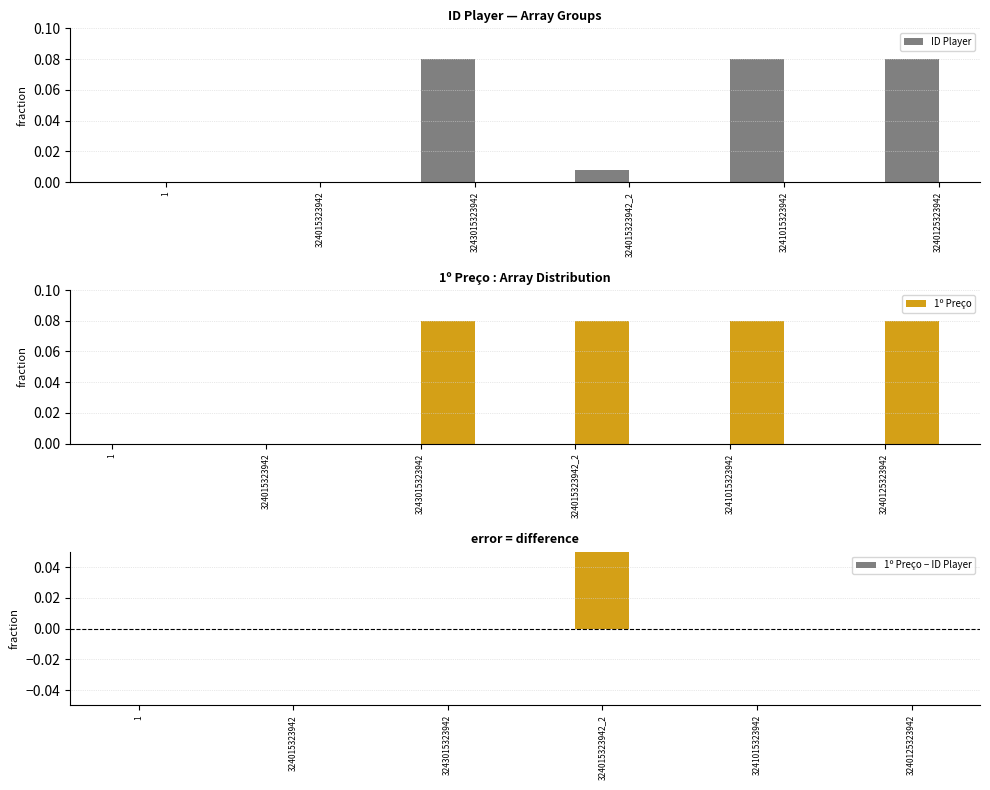

Are the bars grouped side by side (vs. stacked)?

Yes